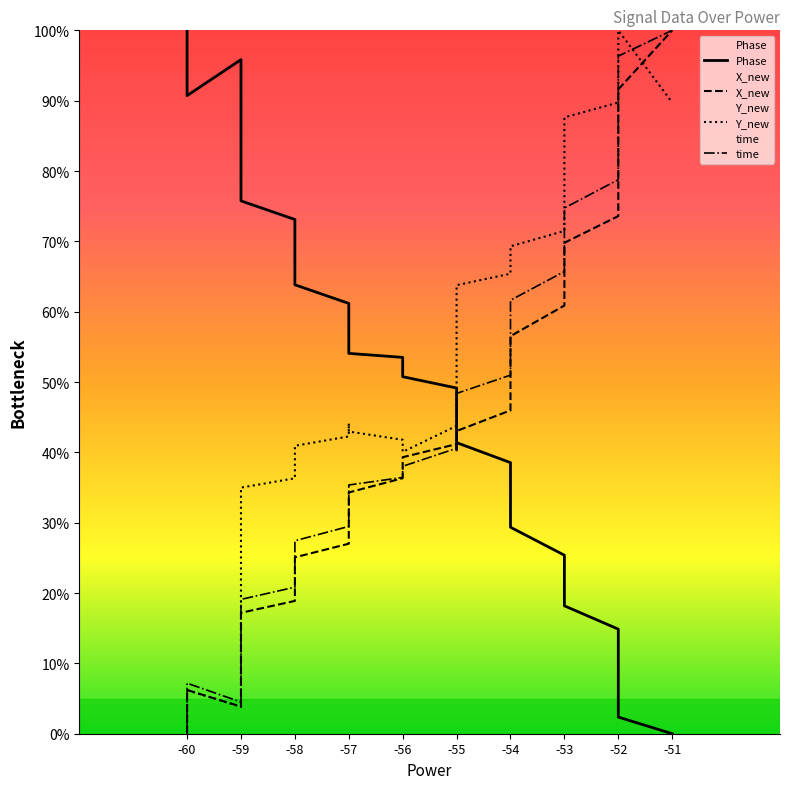

Which series has the largest total across all categories?

Y_new